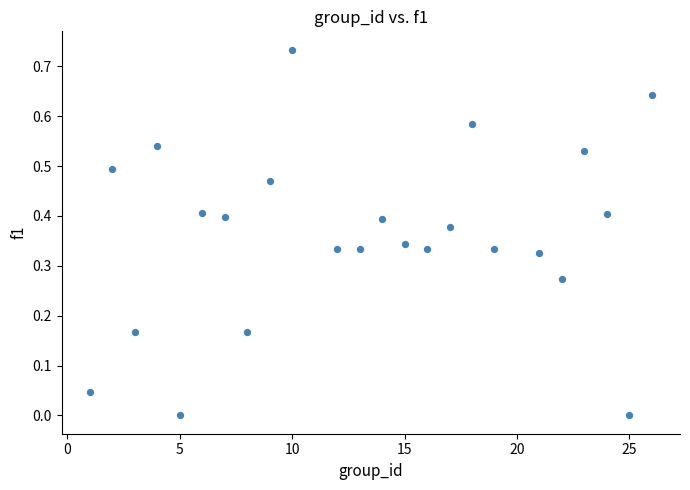

What is the range of X values (max minus min)?

25.0